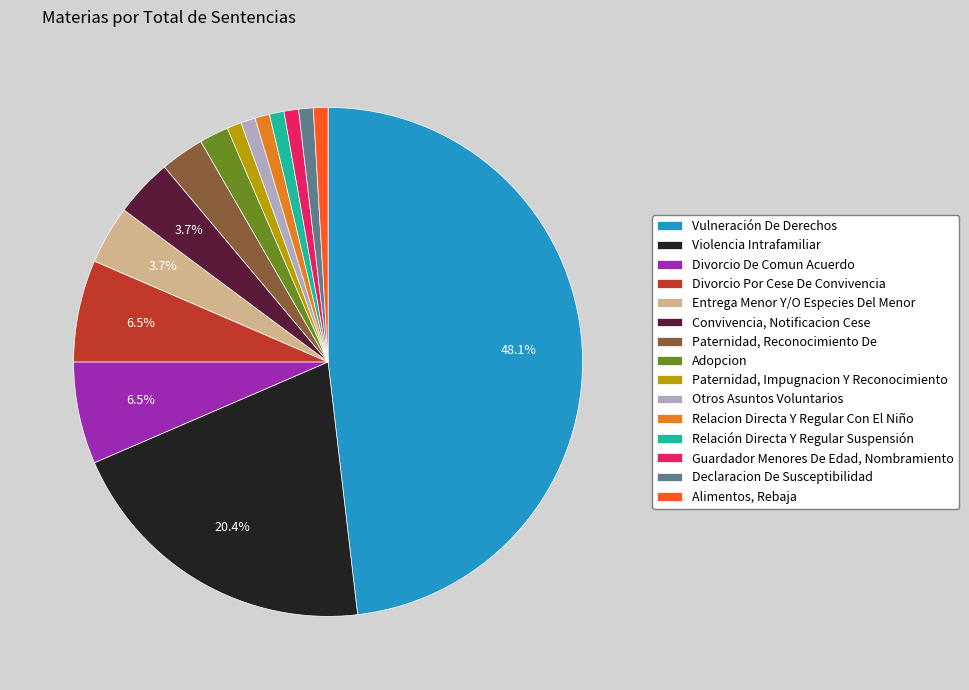

How many slices are in this pie chart?

15